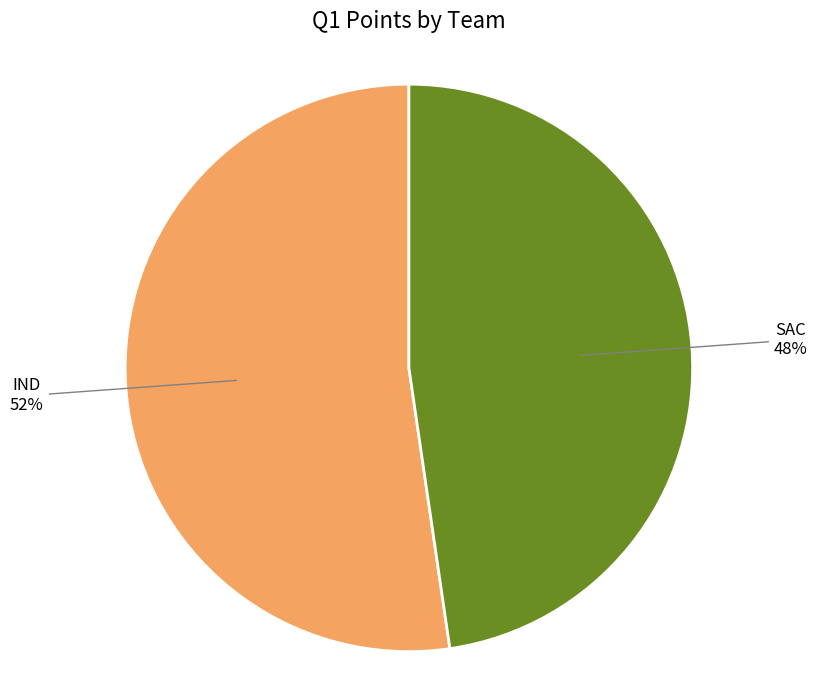

How many slices are in this pie chart?

2